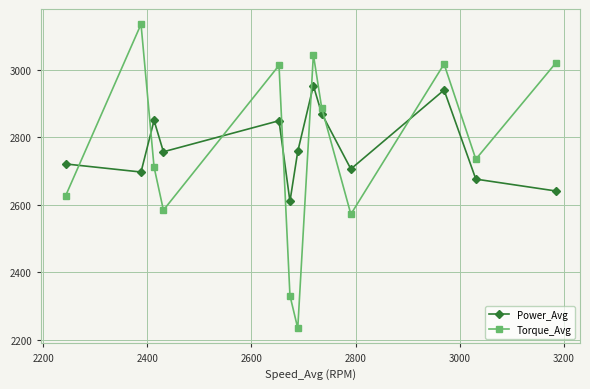

What is the value of the Torque_Avg point at the 12th from the left?

2735